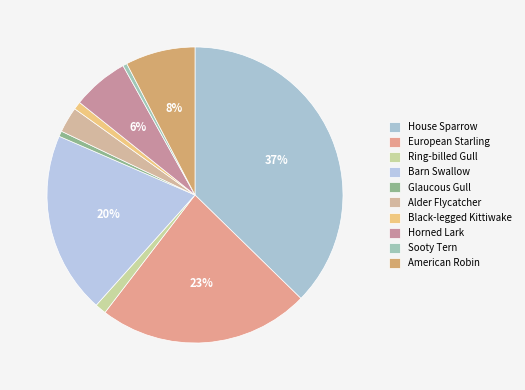

How many slices are in this pie chart?

10